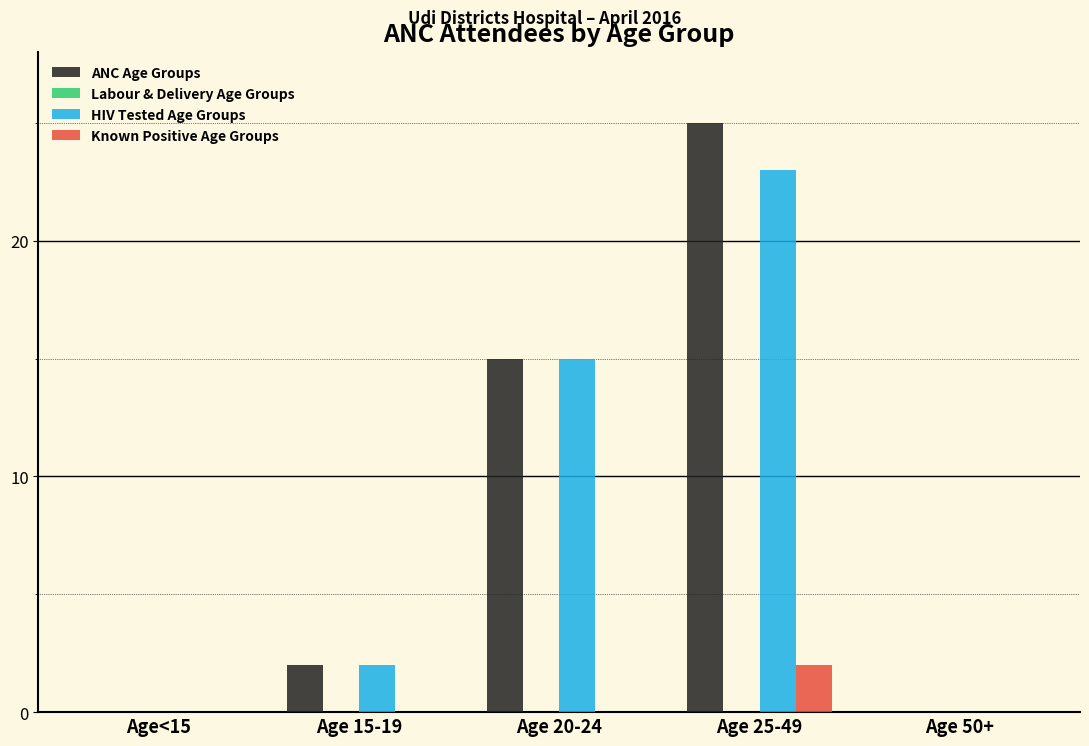

Reading left to right, what are all the values shown in this chart?

ANC Age Groups: Age<15=0	Age 15-19=2	Age 20-24=15	Age 25-49=25	Age 50+=0
HIV Tested Age Groups: Age<15=0	Age 15-19=2	Age 20-24=15	Age 25-49=23	Age 50+=0
Known Positive Age Groups: Age<15=0	Age 15-19=0	Age 20-24=0	Age 25-49=2	Age 50+=0